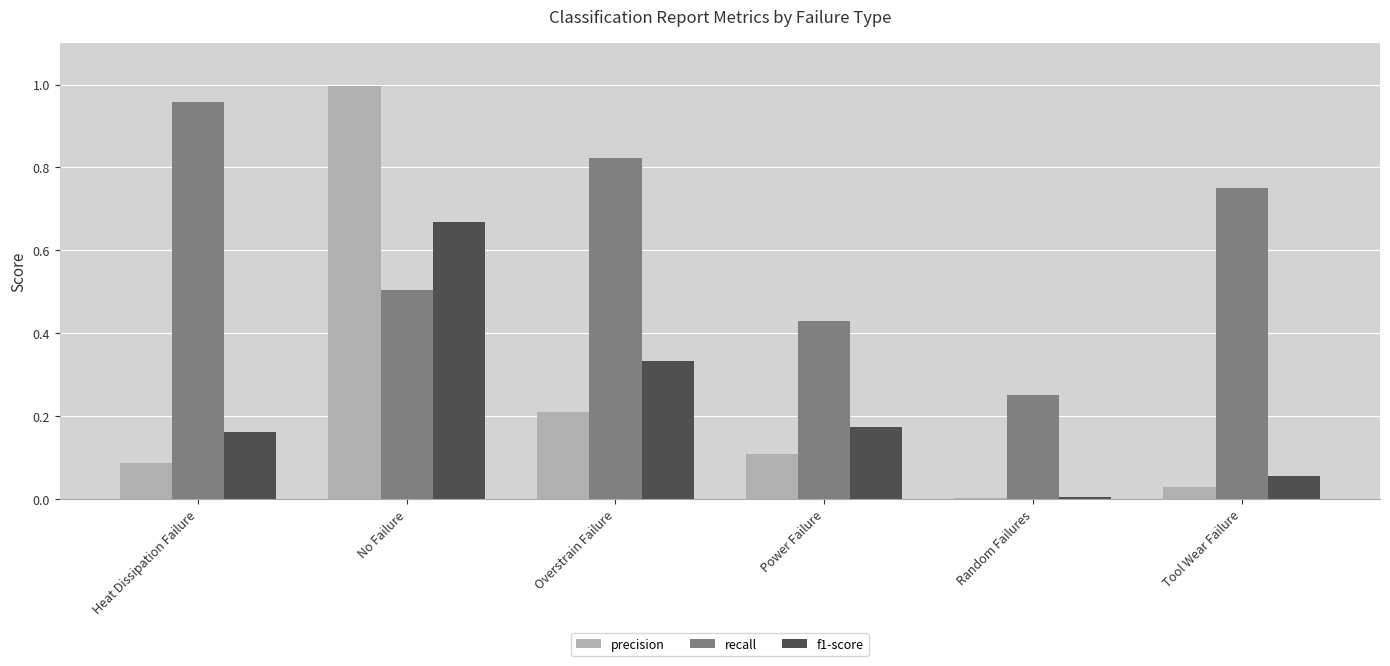

Which series has the largest total across all categories?

recall